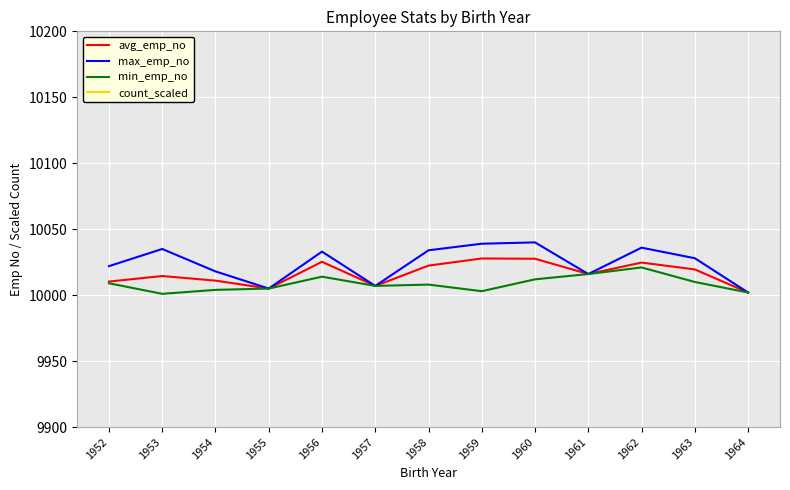

Is it true that min_emp_no equals 13227.9 at 1959?

False